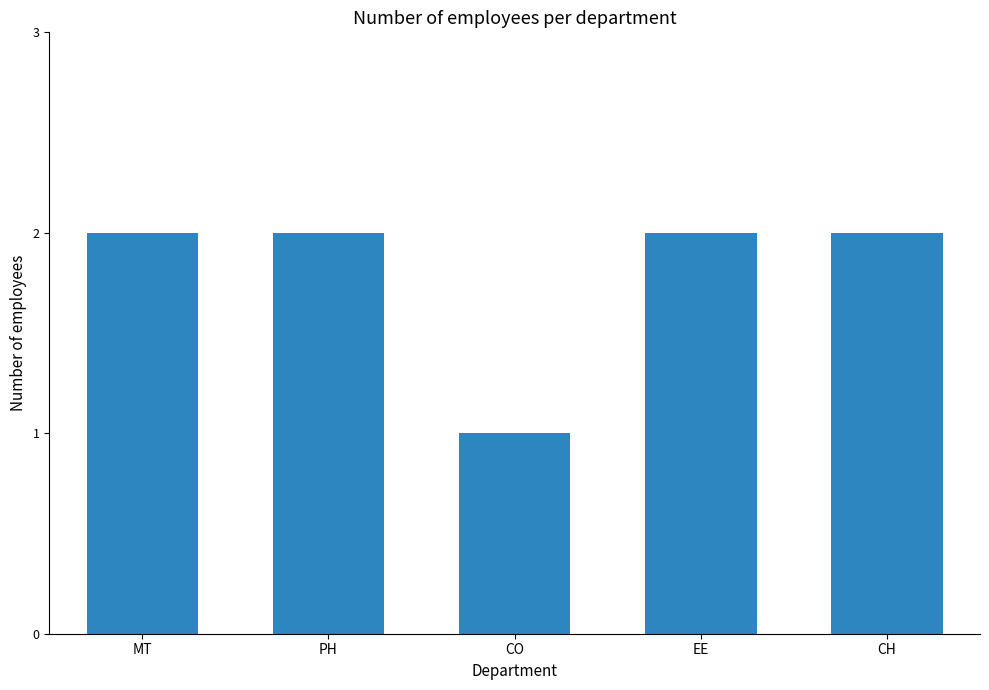

How many series are shown in this chart?

1